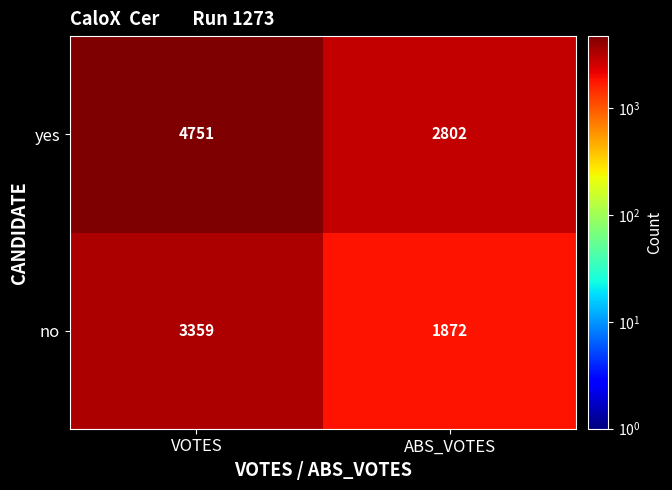

What is the approximate value of yes at ABS_VOTES?

2802